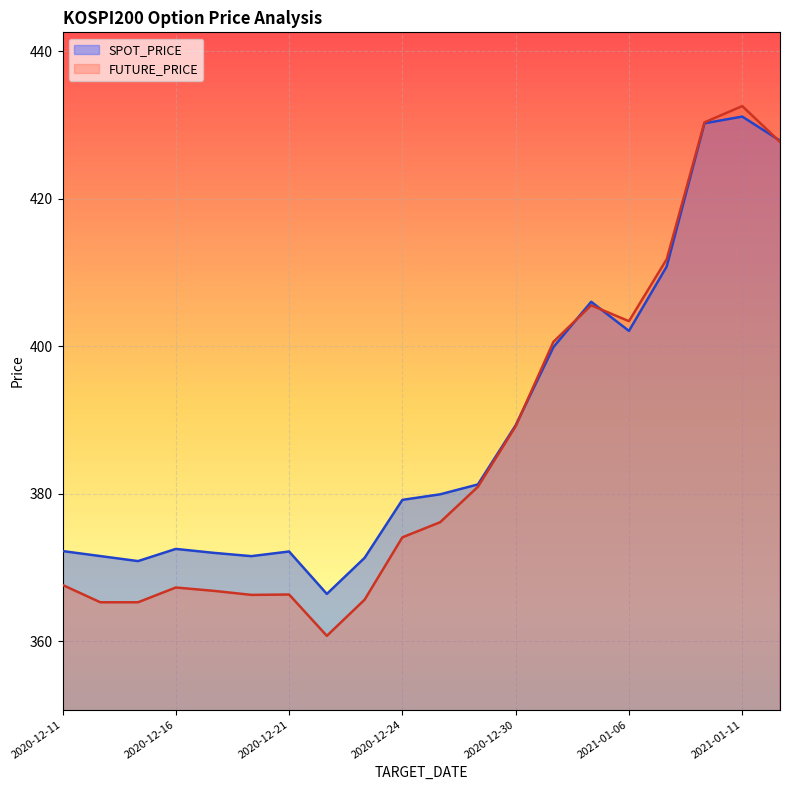

What is the difference between the second highest and second lowest values in the SPOT_PRICE series?

59.3